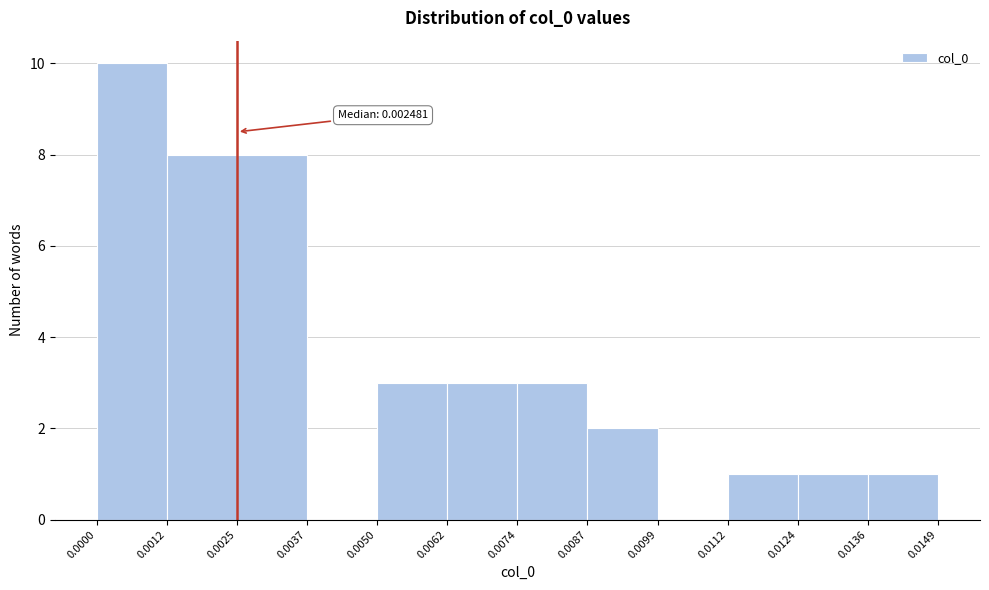

Which range on the x-axis has the tallest bar?

0.0000 to 0.0012